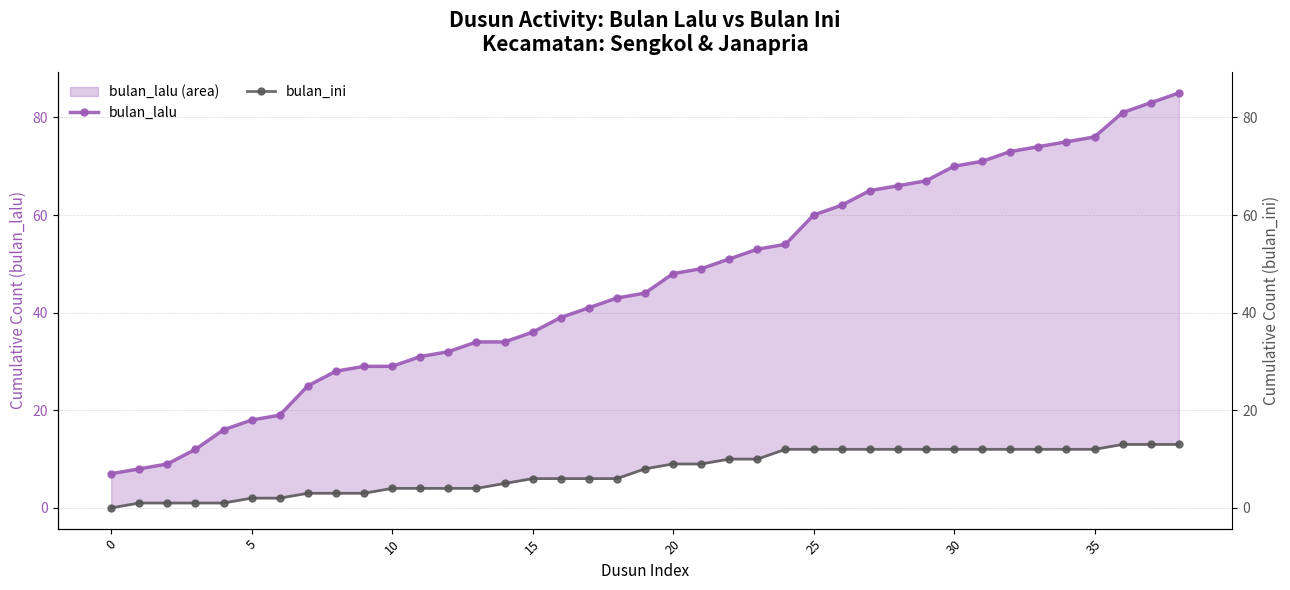

Is it true that bulan_lalu equals 39 at 16?

True